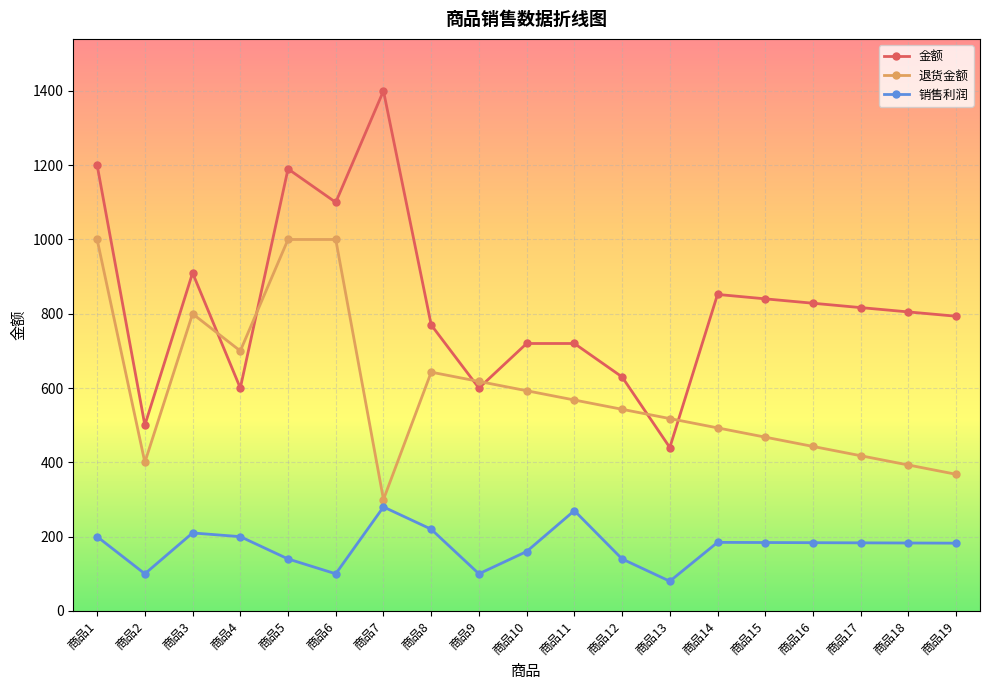

What is the maximum value shown in the chart?

1400.0